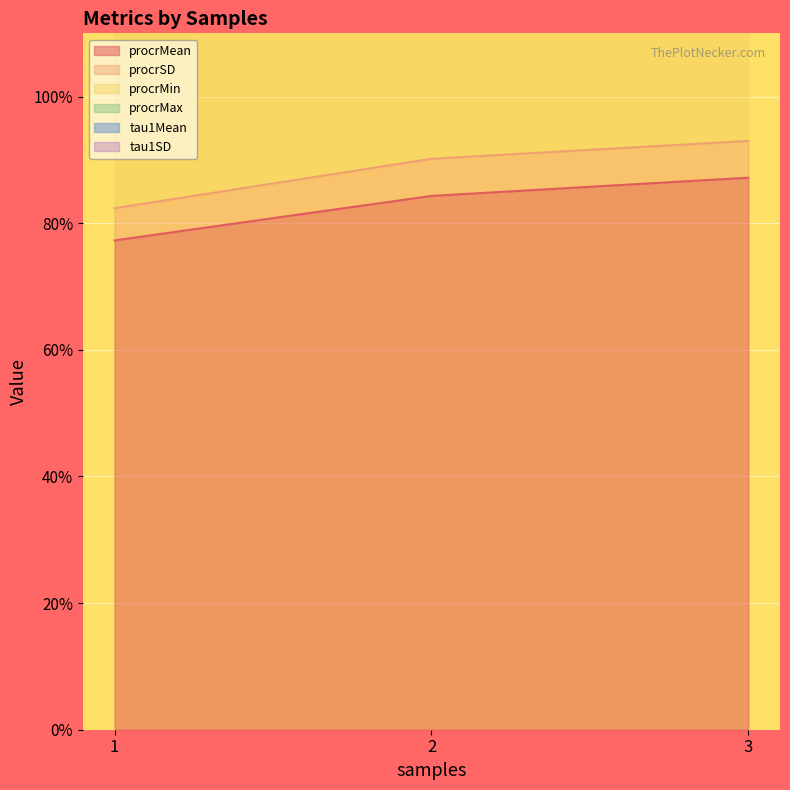

What is the sum of all tau1SD values?

10.2